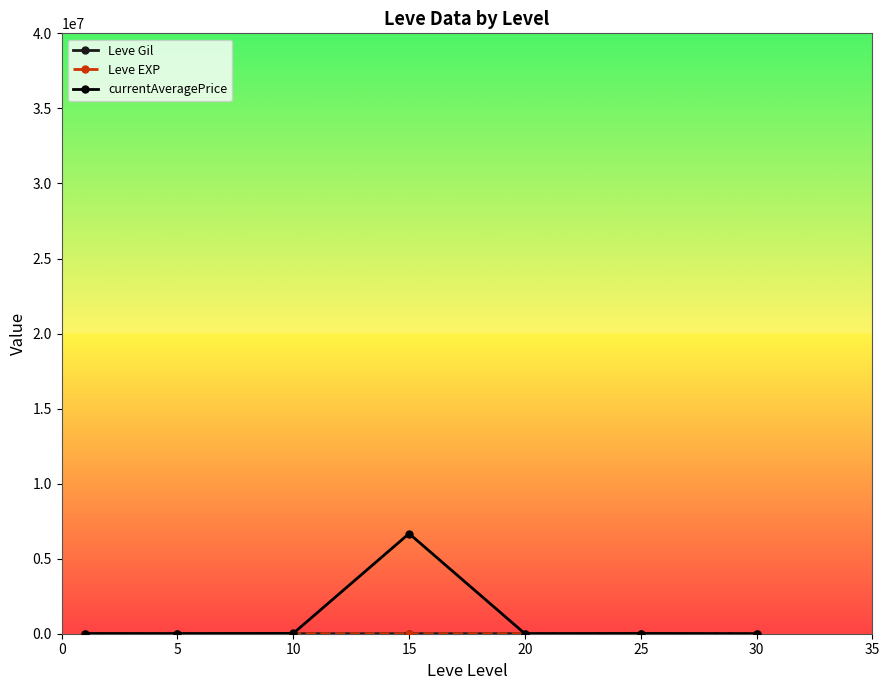

What is the maximum value shown in the chart?

6672702.8